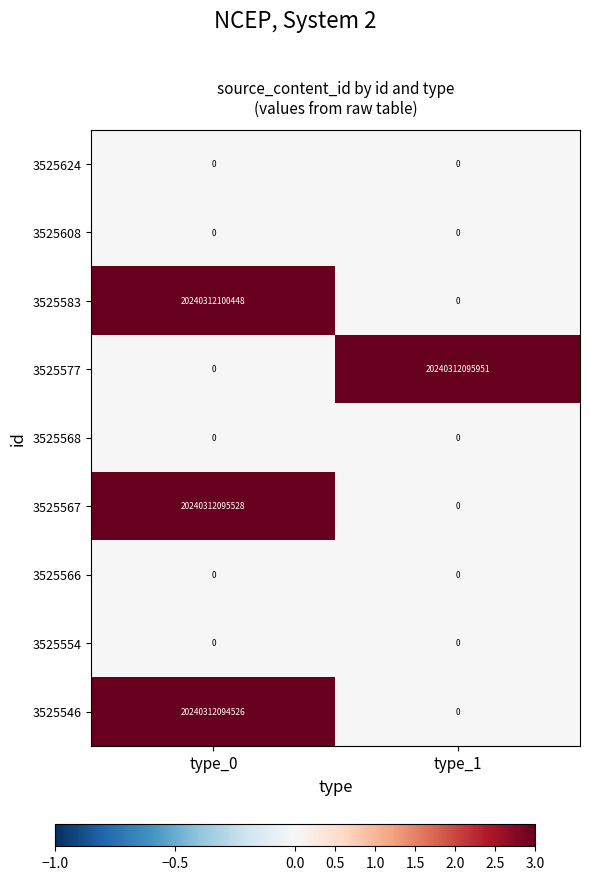

Which series has the largest range (max minus min)?

3525583